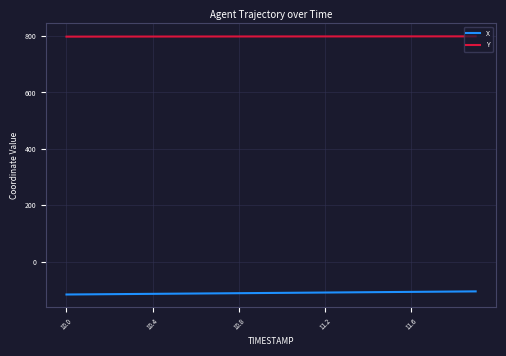

True or false: Y and X cross at least once.

False